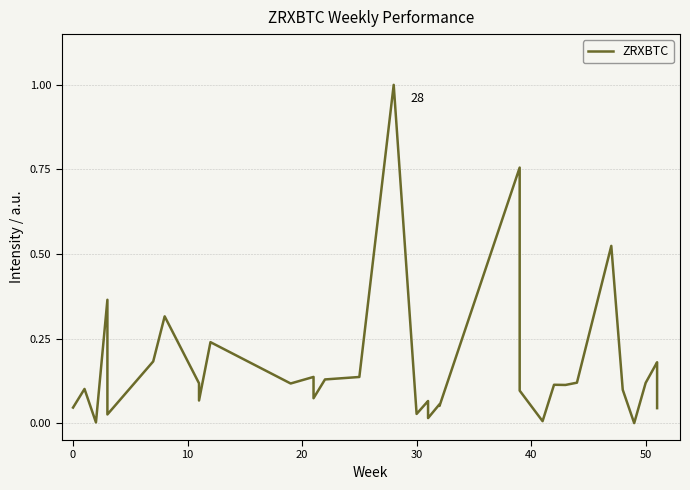

True or false: the data has more than 0 interior local peaks.

True